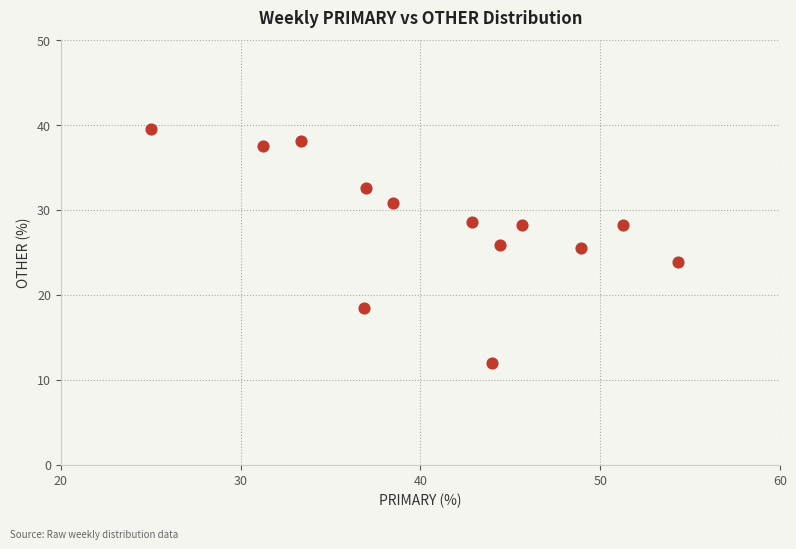

What is the range of Y values (max minus min)?

27.6